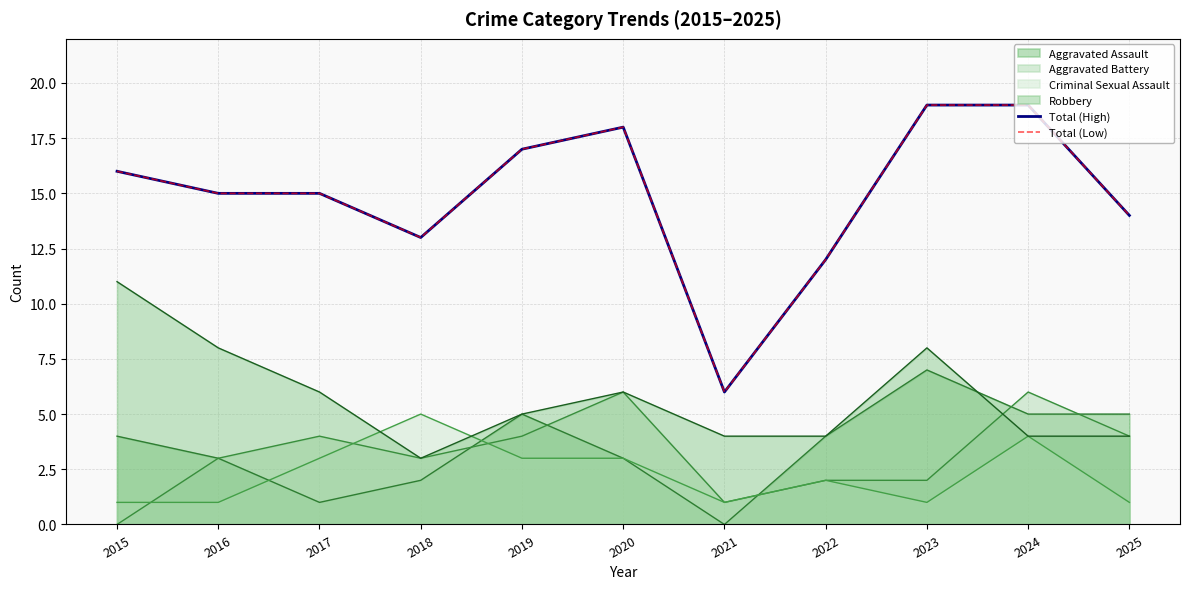

How many data points in Total (High) are above 15?

5